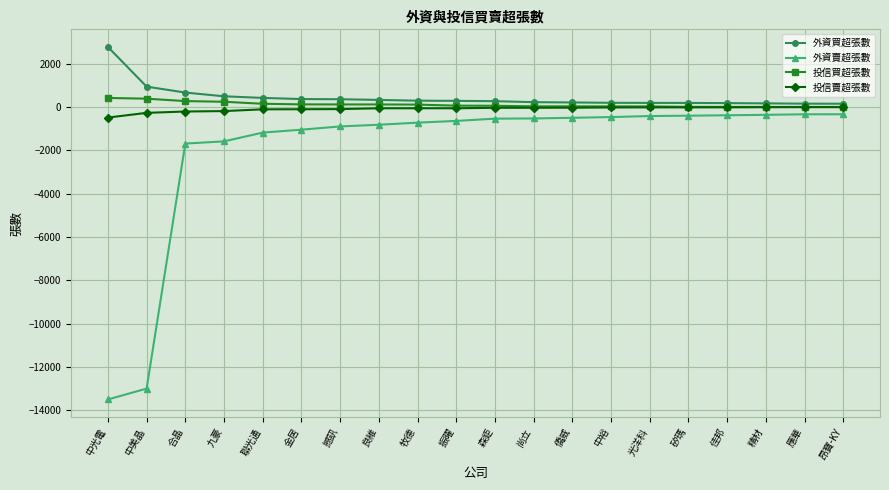

True or false: 投信賣超張數 and 外資買超張數 cross at least once.

False